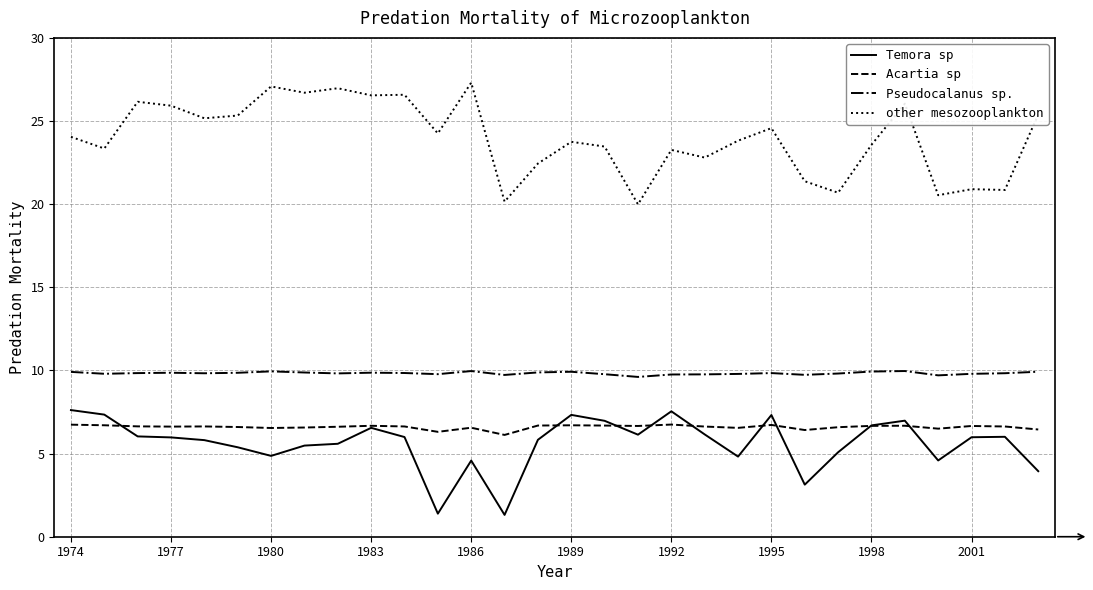

What is the highest value of the other mesozooplankton series?

27.3